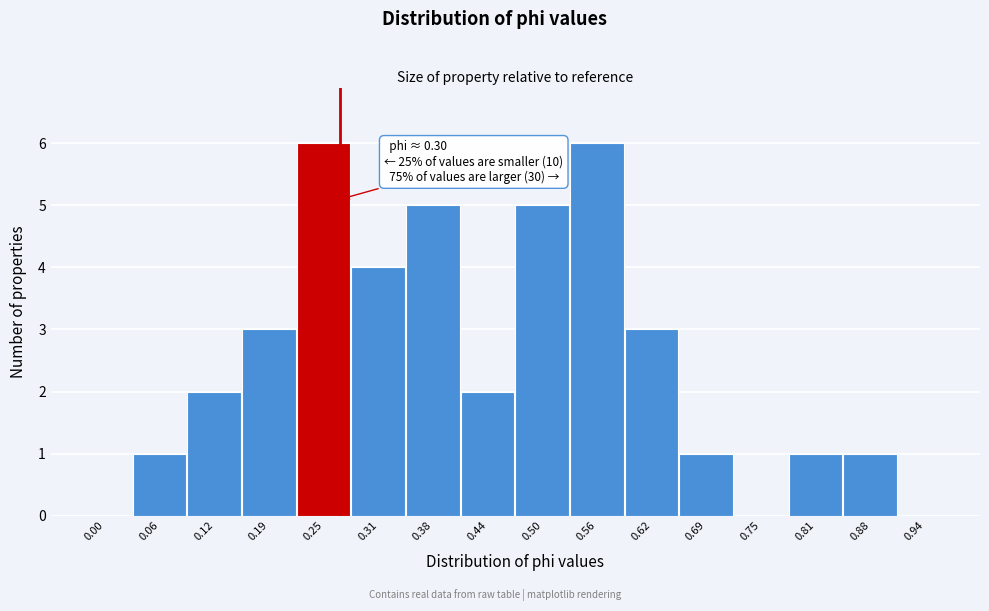

Reading left to right, what are all the values shown in this chart?

0.00=0	0.06=1	0.12=2	0.19=3	0.25=6	0.31=4	0.38=5	0.44=2	0.50=5	0.56=6	0.62=3	0.69=1	0.75=0	0.81=1	0.88=1	0.94=0